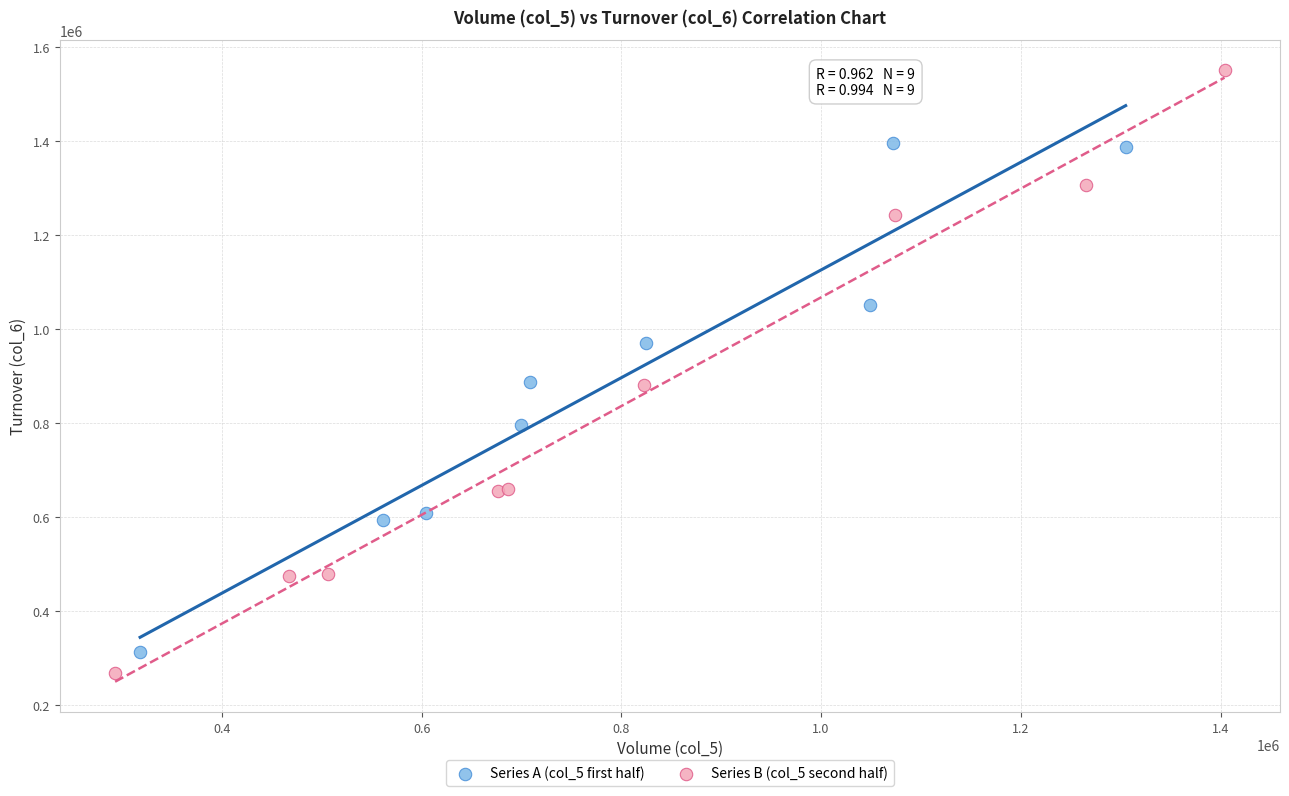

Which series has the largest Y range (max minus min)?

Series B (col_5 second half)